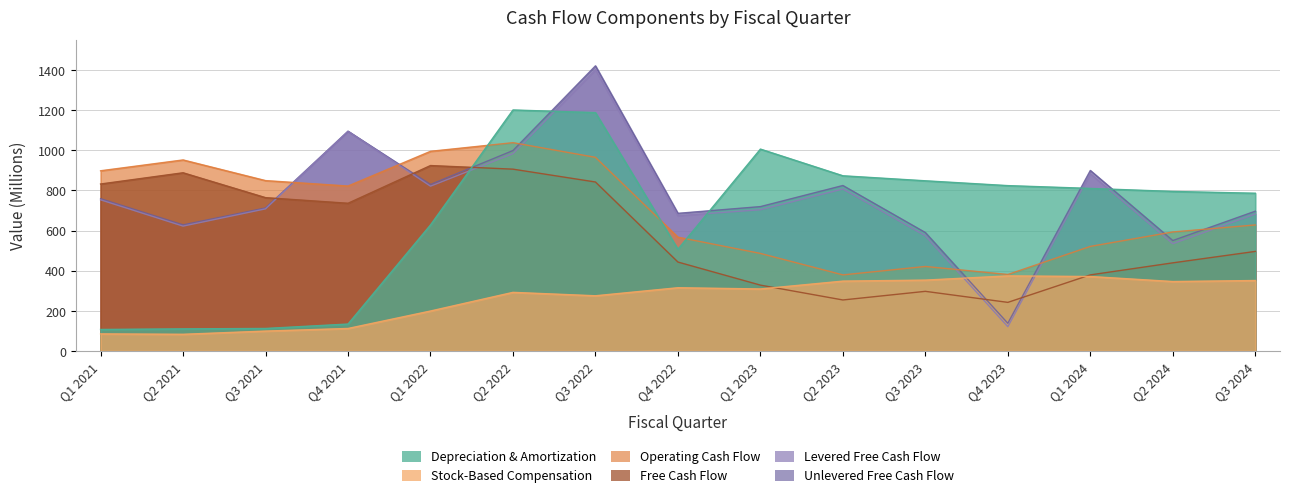

Where is the first local minimum for Free Cash Flow?

Q4 2021